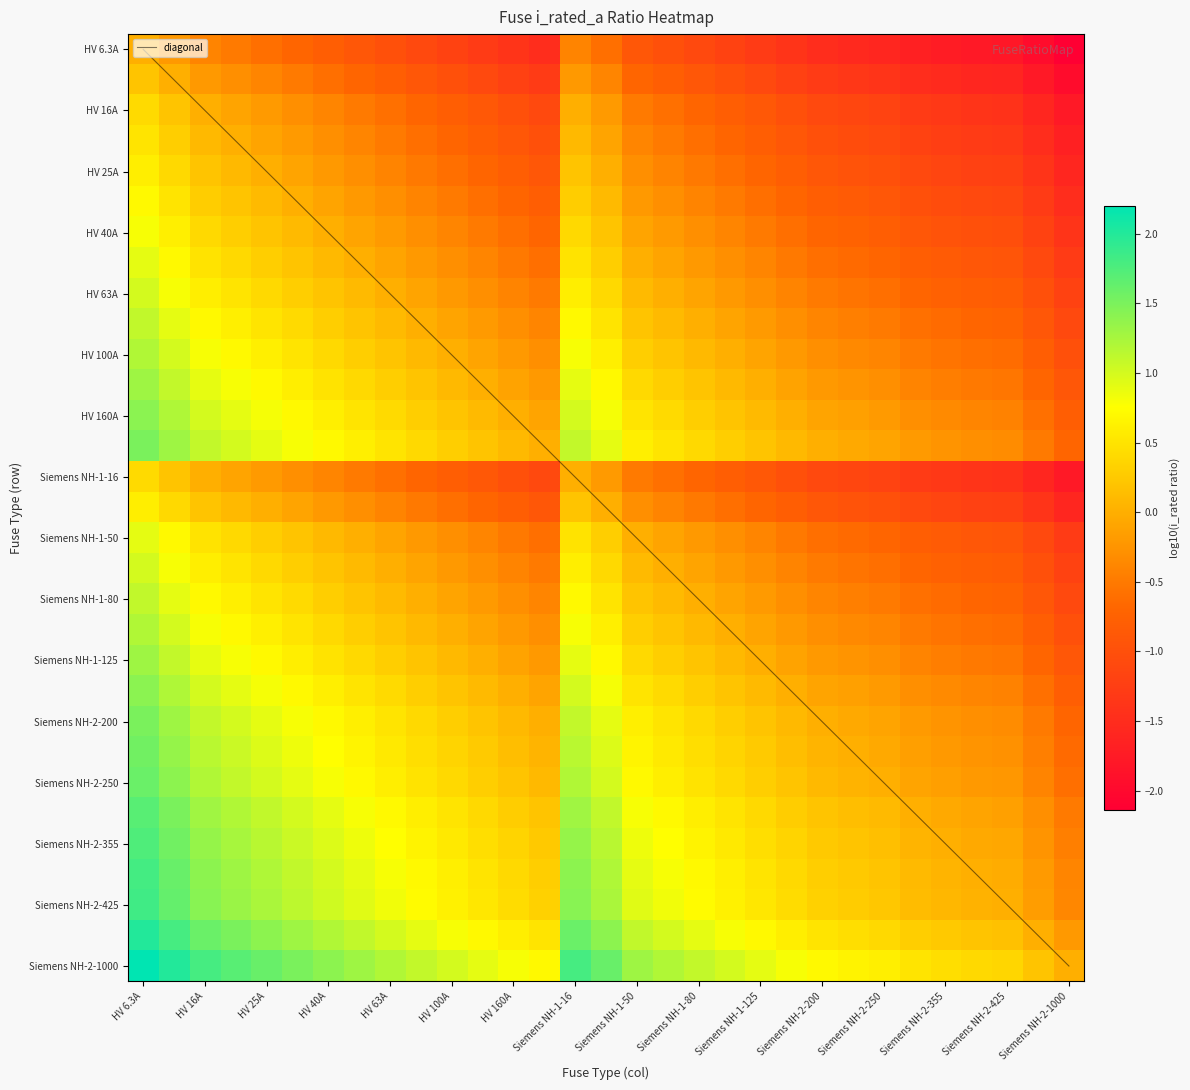

At which label does HV 160A reach its peak?

HV 6.3A